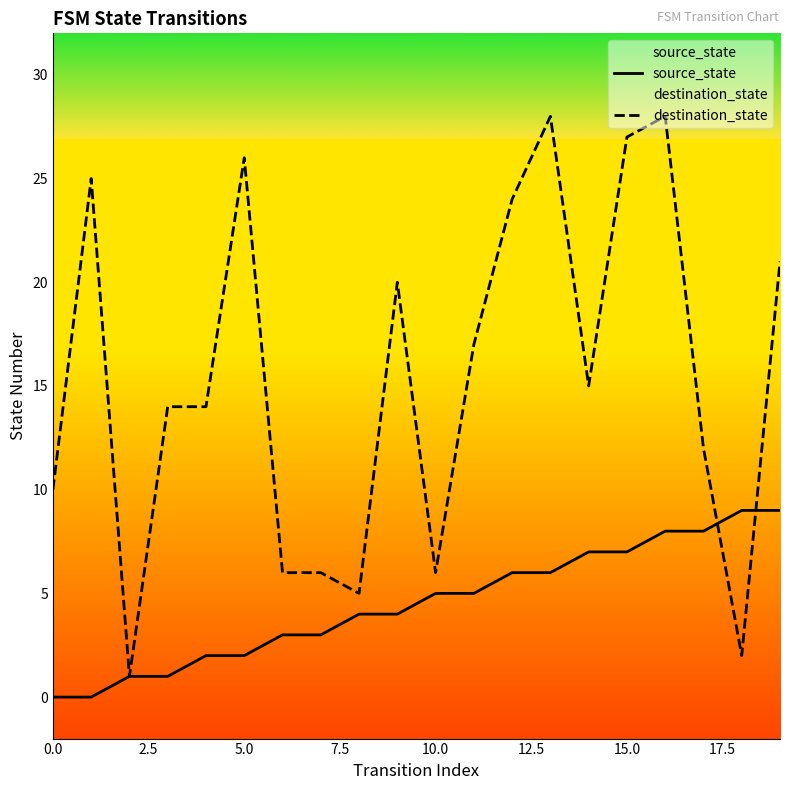

What are all the series names shown in the legend?

source_state, destination_state